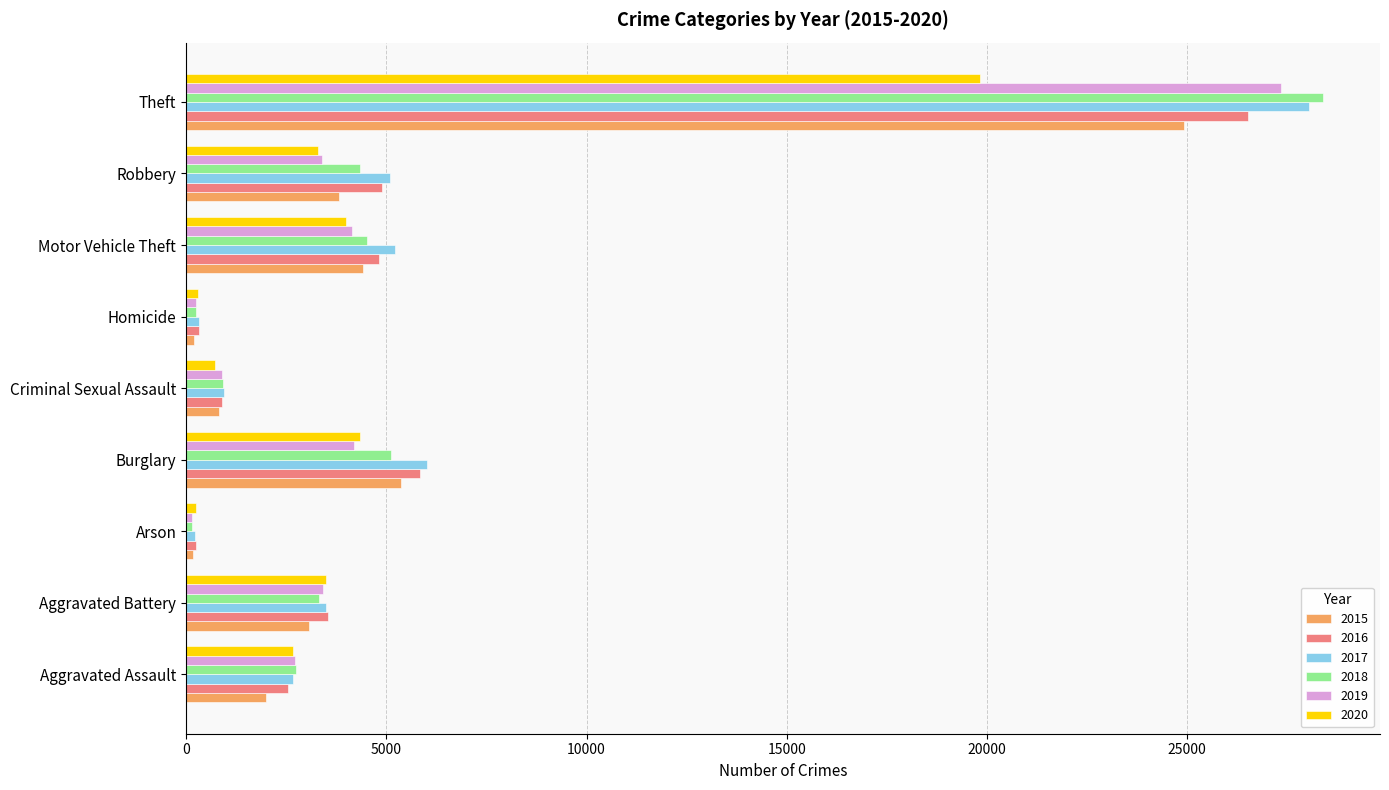

The 2018 series shows 4517 at Aggravated Assault. True or false?

False